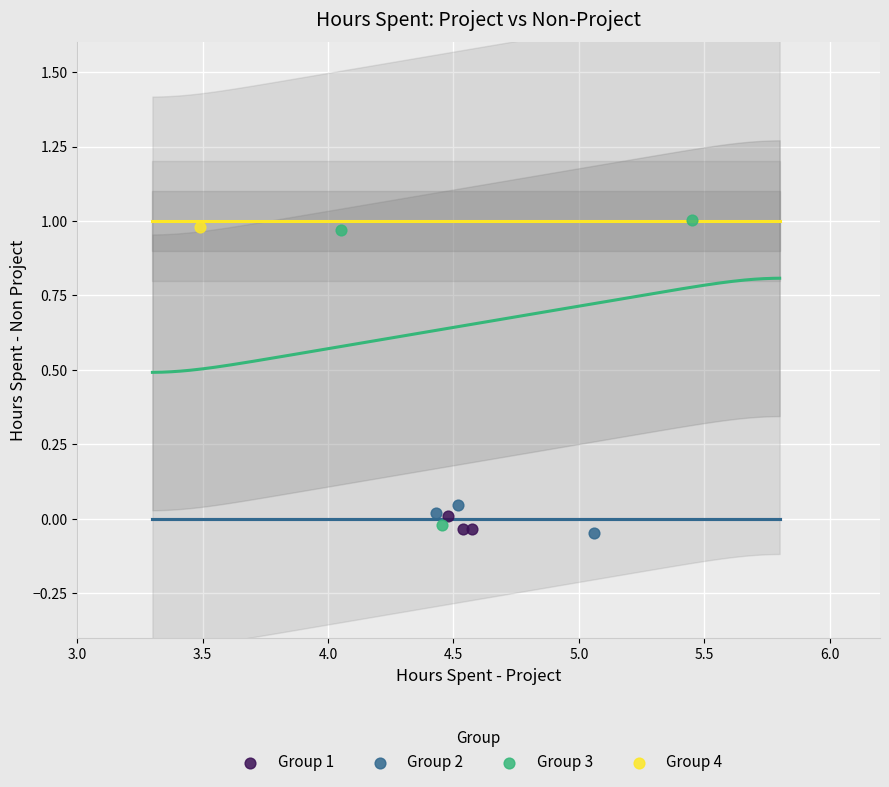

What are all the series names shown in the legend?

Group 1, Group 2, Group 3, Group 4